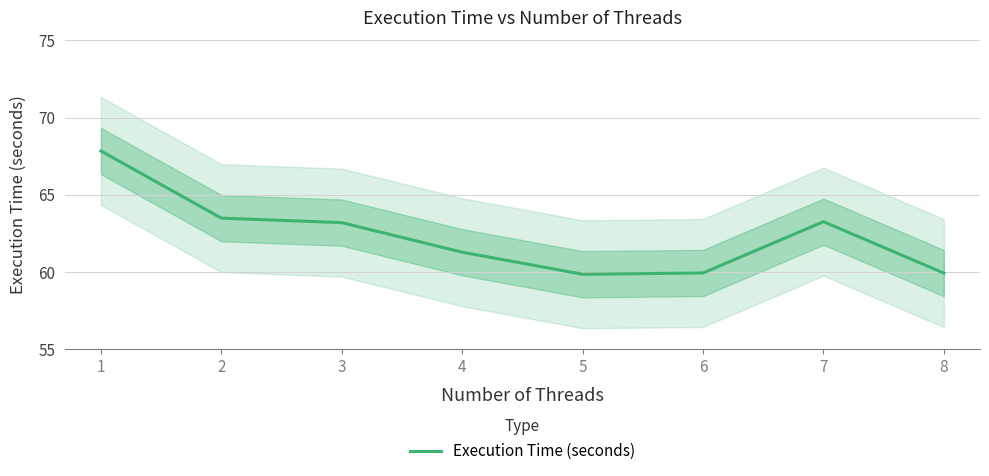

Where is the first local minimum?

5